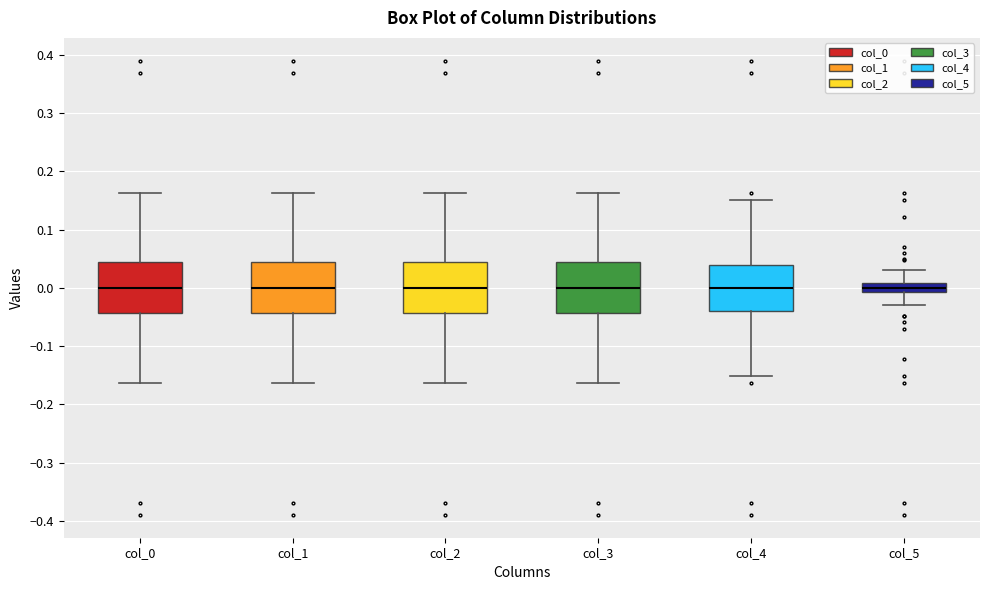

Where is the upper edge of the box for col_5 on the y-axis? The values are not printed on the chart, so give them approximately, as read against the axis.

0.01